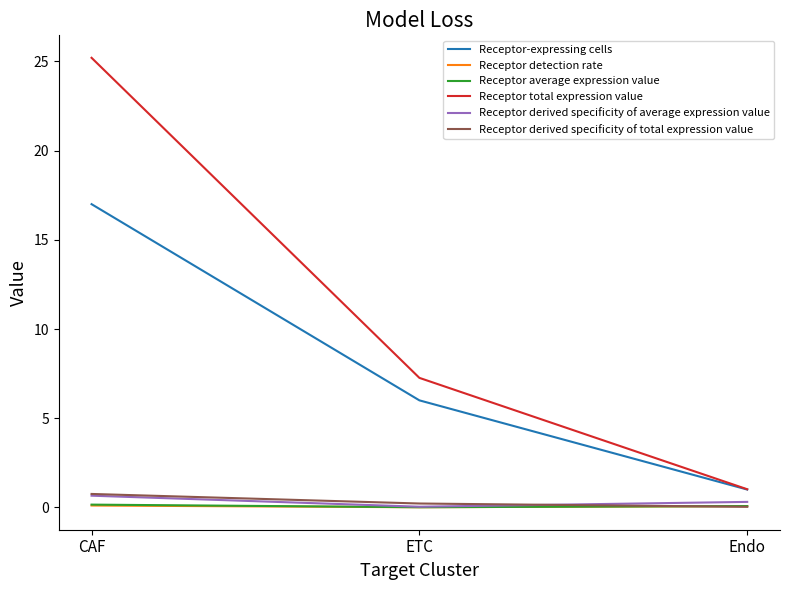

How many Receptor-expressing cells values are between 1 and 17?

3